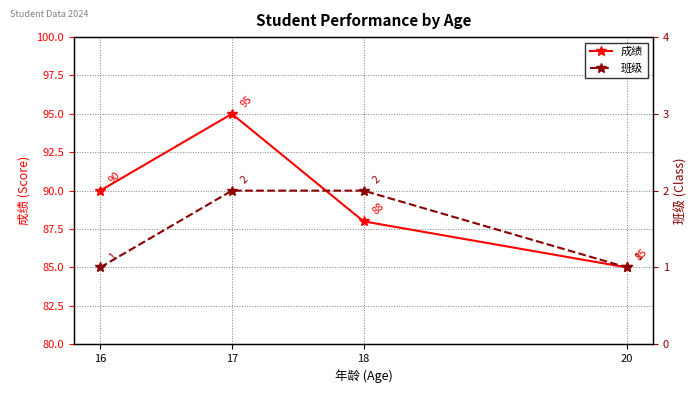

Count the 班级 values in the range 1 to 2.

4